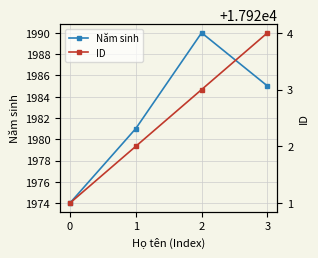

Reading left to right, transcribe all the data shown in this chart.

Năm sinh: 1974	1981	1990	1985
ID: 17921	17922	17923	17924